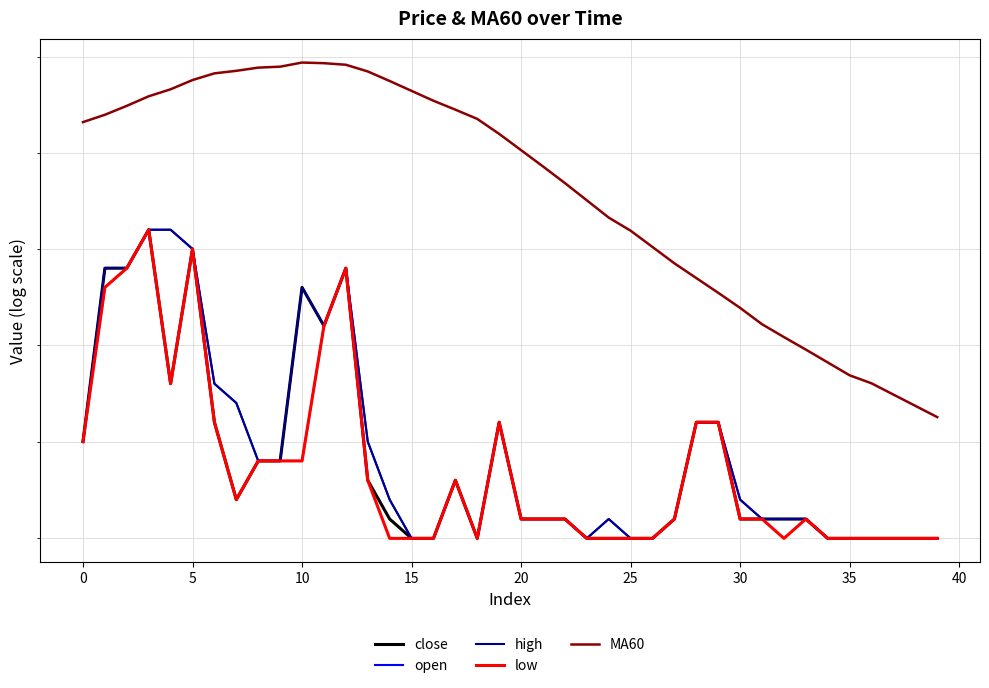

What is the smallest value displayed?

15950.0